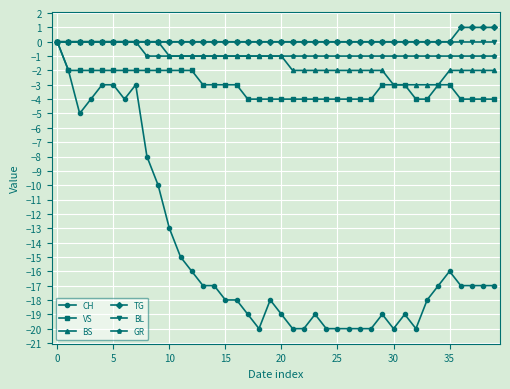

What is the smallest value displayed?

-20